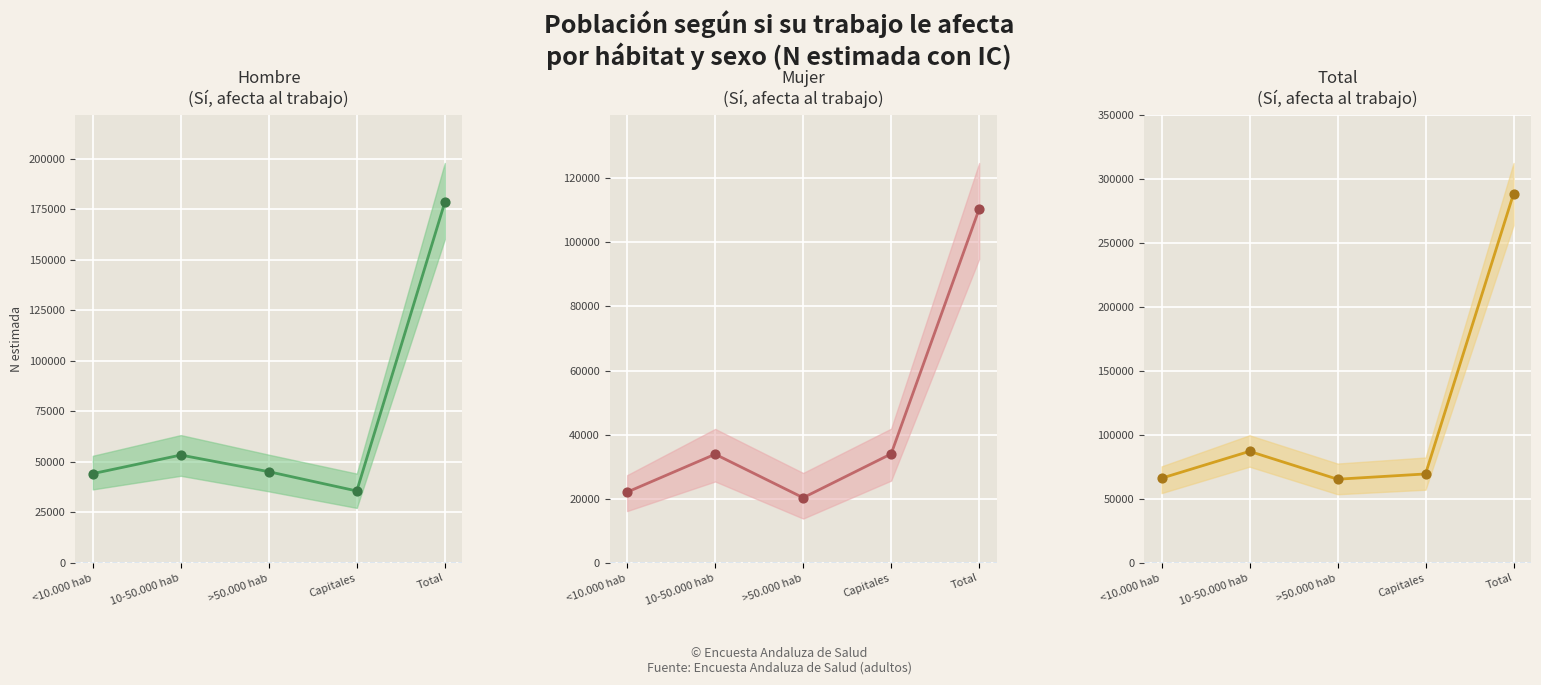

Which series reaches the minimum Y coordinate?

Mujer
(Sí, afecta al trabajo)